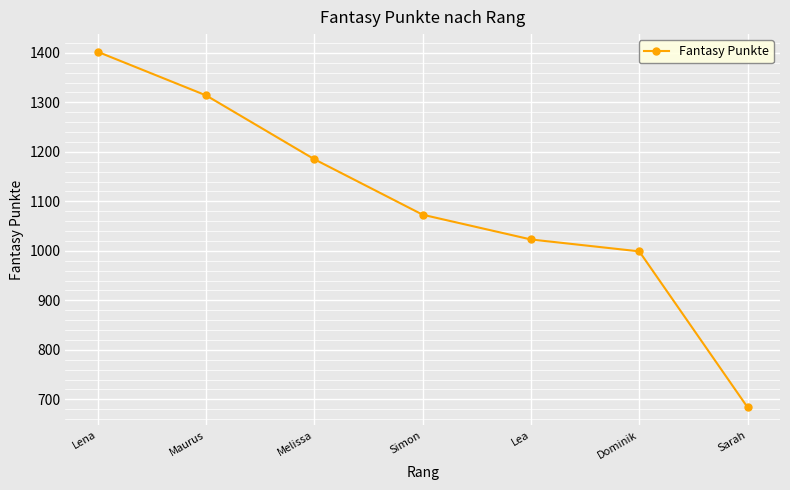

Where does the data first go above 1073?

Lena